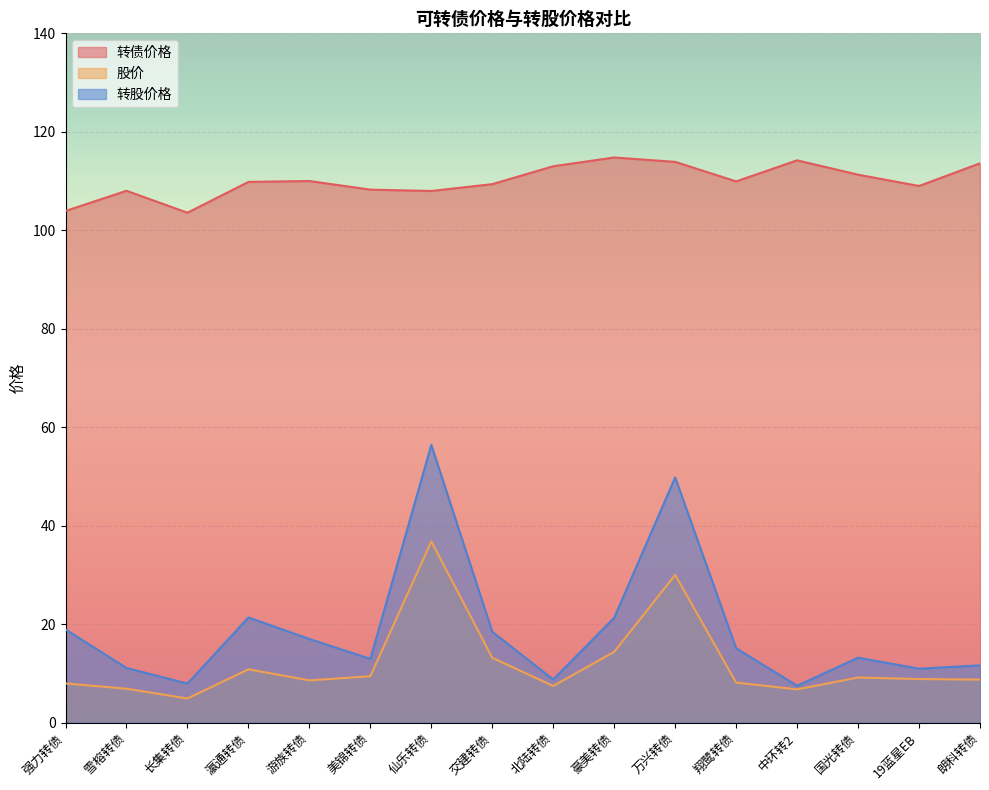

What is the difference between the maximum and minimum values in the 转债价格 series?

11.2